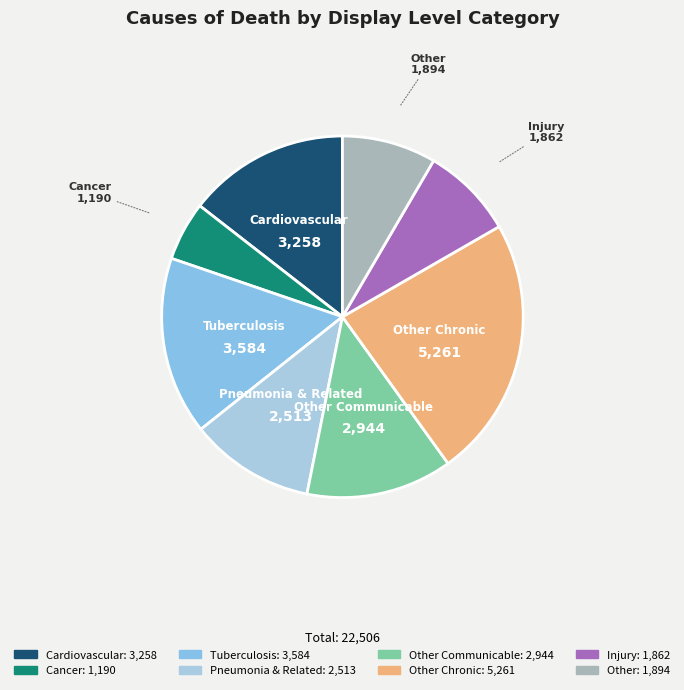

Is the sum of Cardiovascular and Cancer greater than half?

No